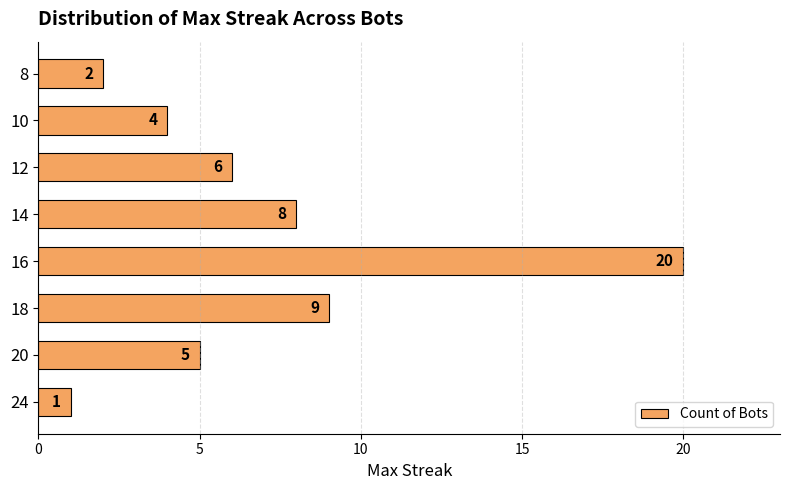

Reading top to bottom, list all the values displayed in this chart.

2	4	6	8	20	9	5	1